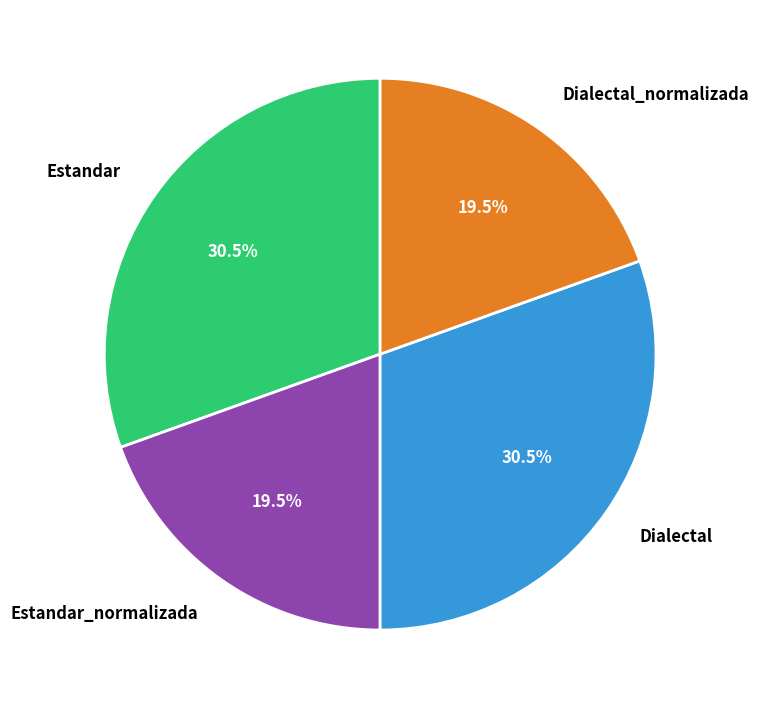

Combined, what portion of the pie is Dialectal_normalizada and Estandar_normalizada?

39.0%